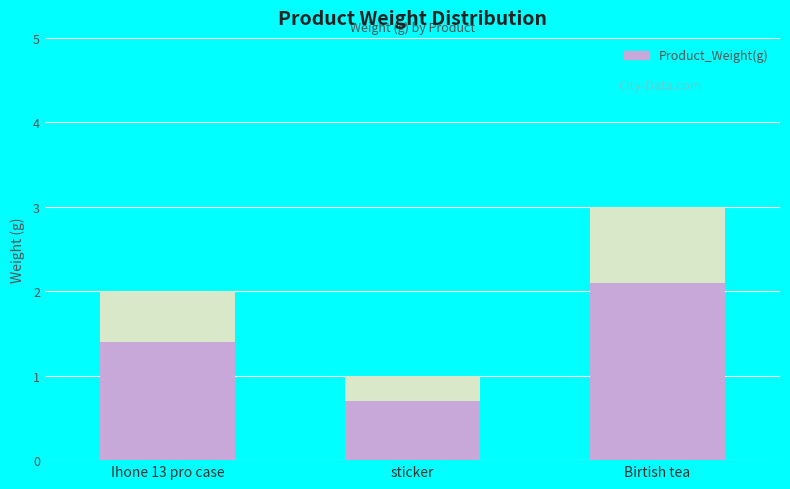

What is the greatest value displayed?

3